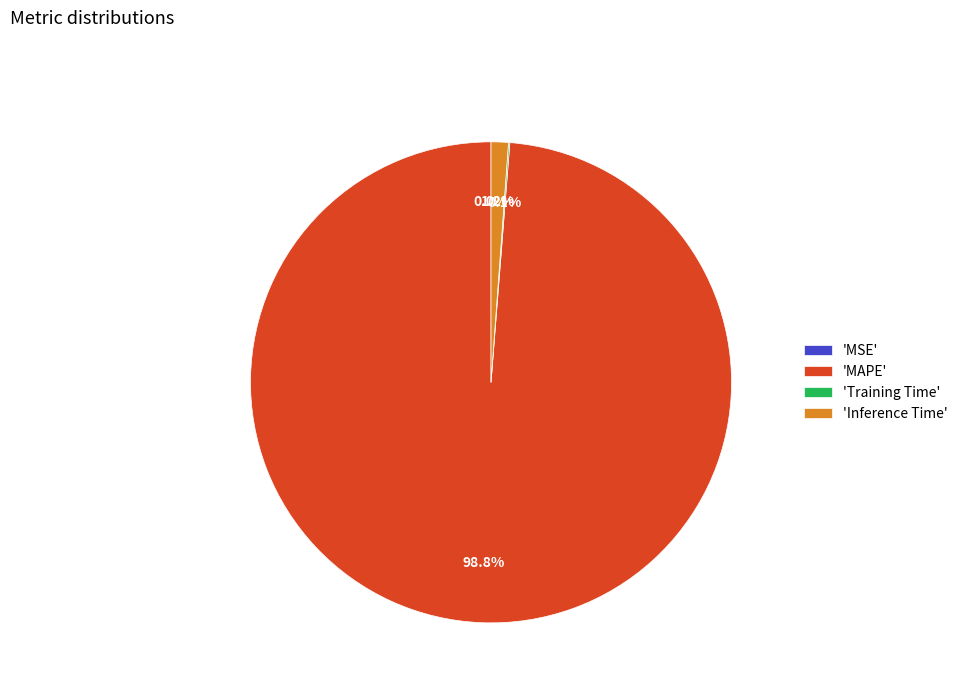

Does any single category account for the majority?

Yes